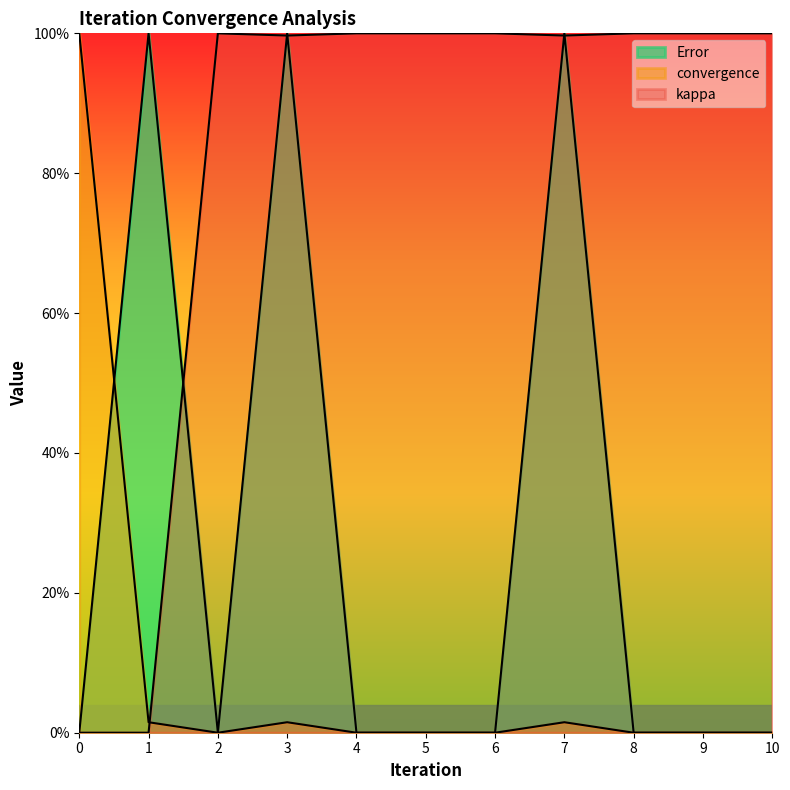

How many values in the kappa series exceed 0?

9